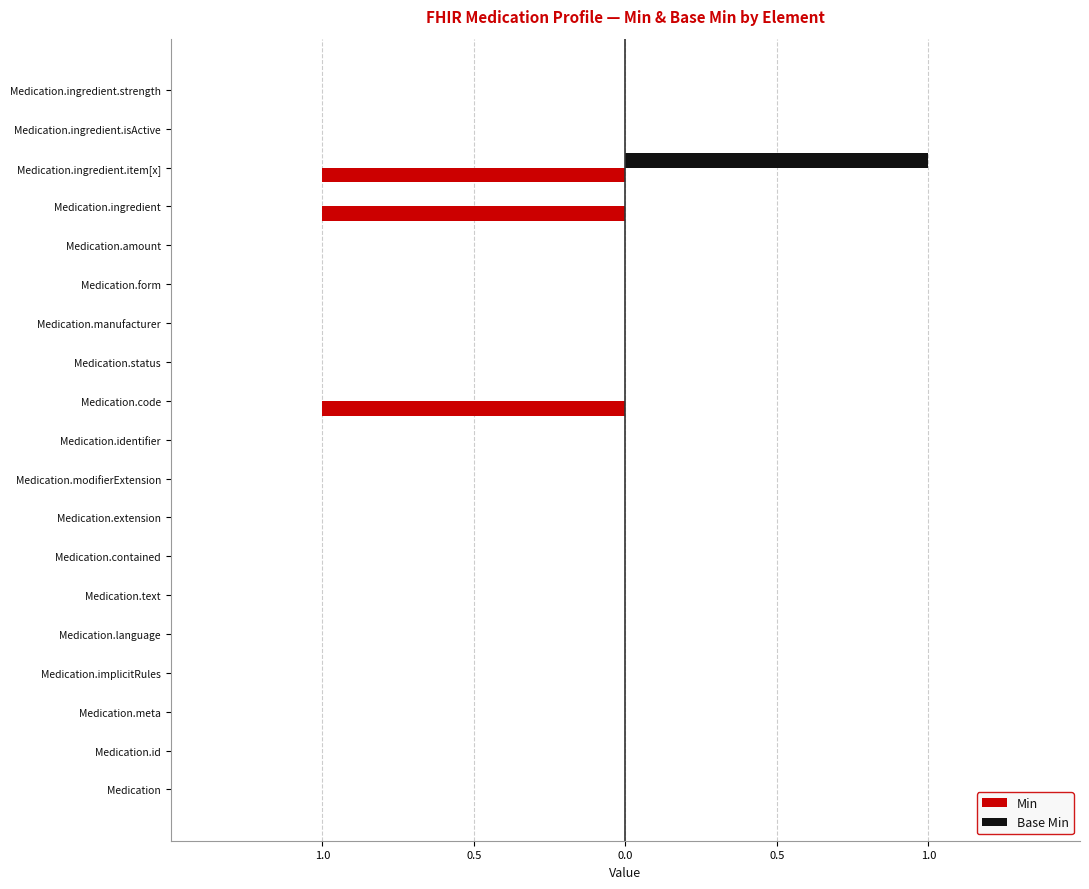

What are all the series names shown in the legend?

Min, Base Min